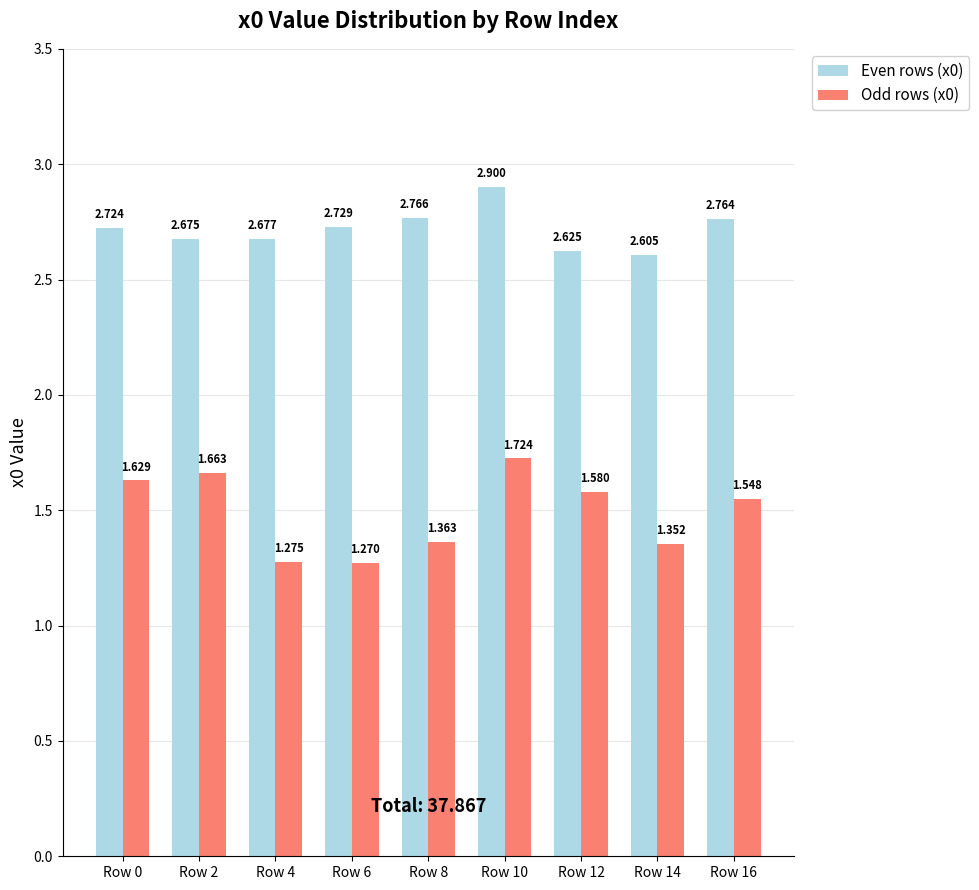

At which category is the sum across all series the highest?

Row 10